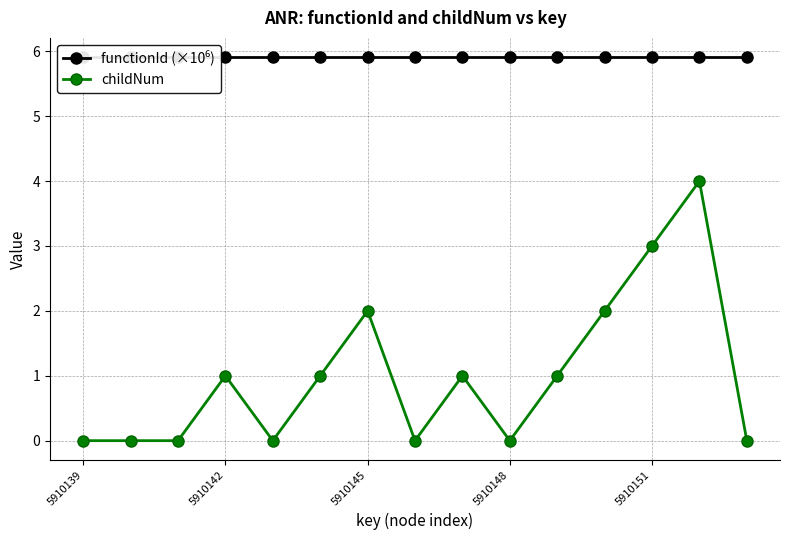

Between 5910145 and 10, which series saw the biggest shift?

childNum